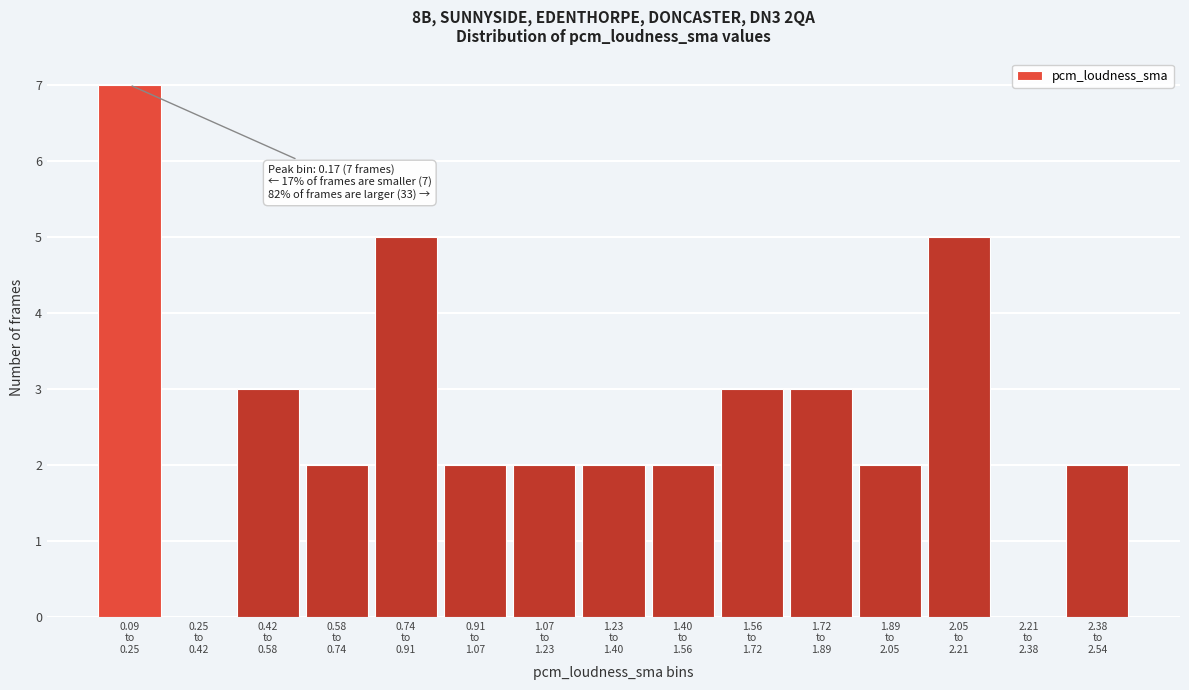

What is the sum of all values?

40